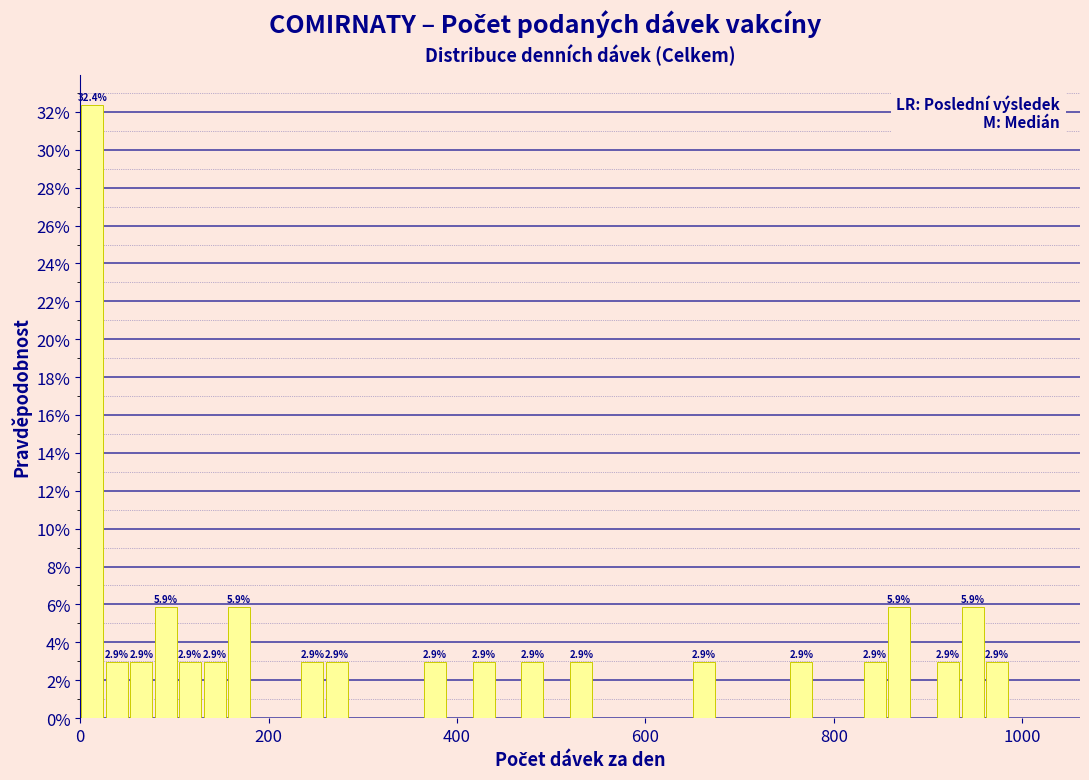

Read against the x-axis, roughly where is the centre of the tallest bar?

20